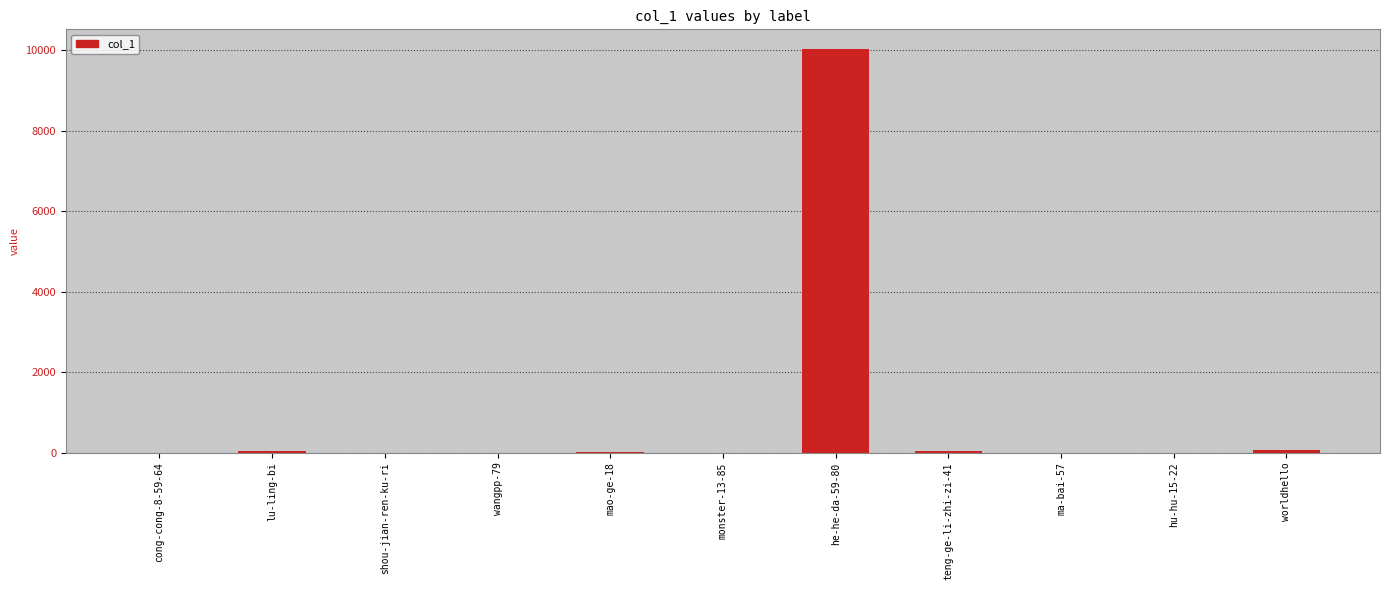

The chart shows a value of -5485 at shou-jian-ren-ku-ri. True or false?

False